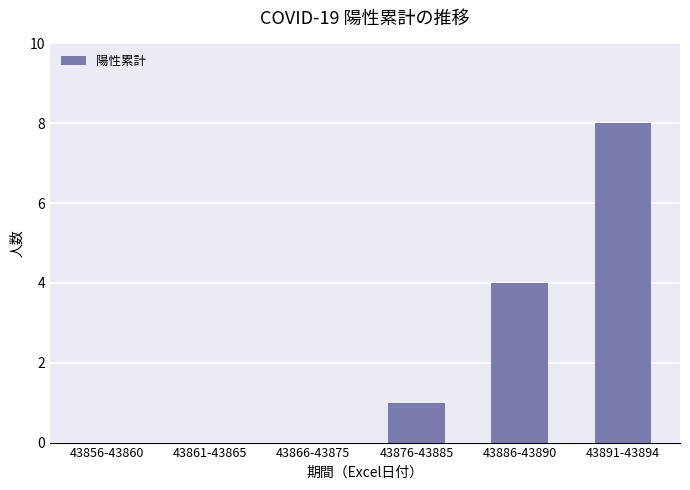

What is the greatest value displayed?

8